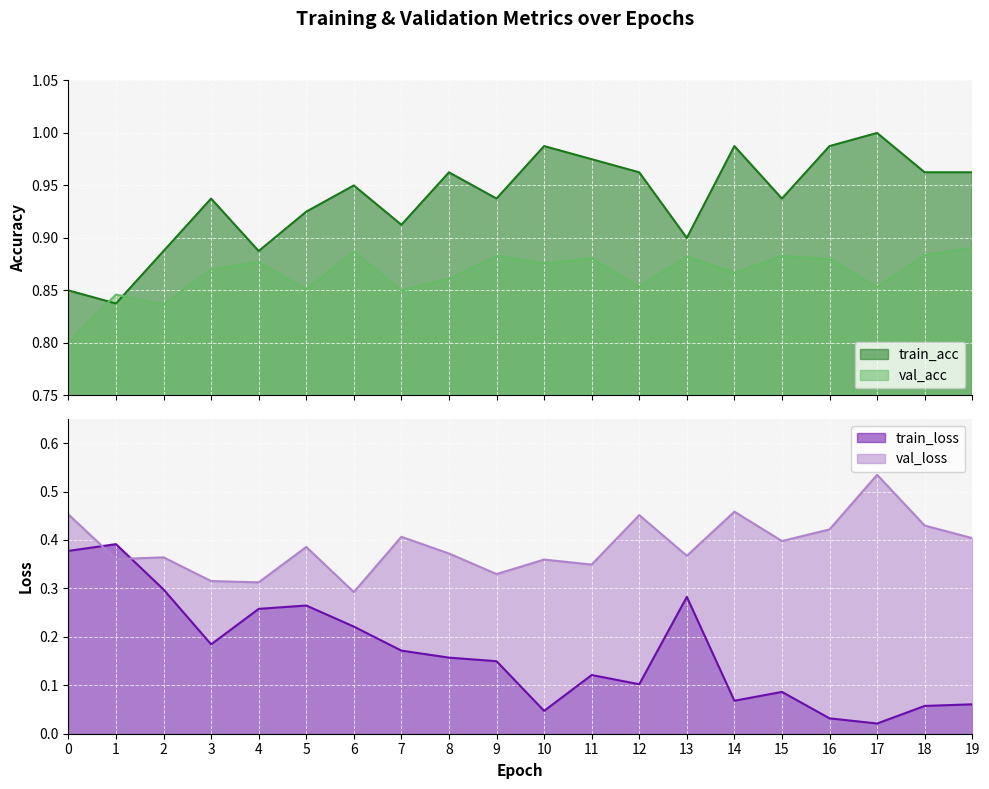

The val_acc series shows 0.9 at 3. True or false?

True